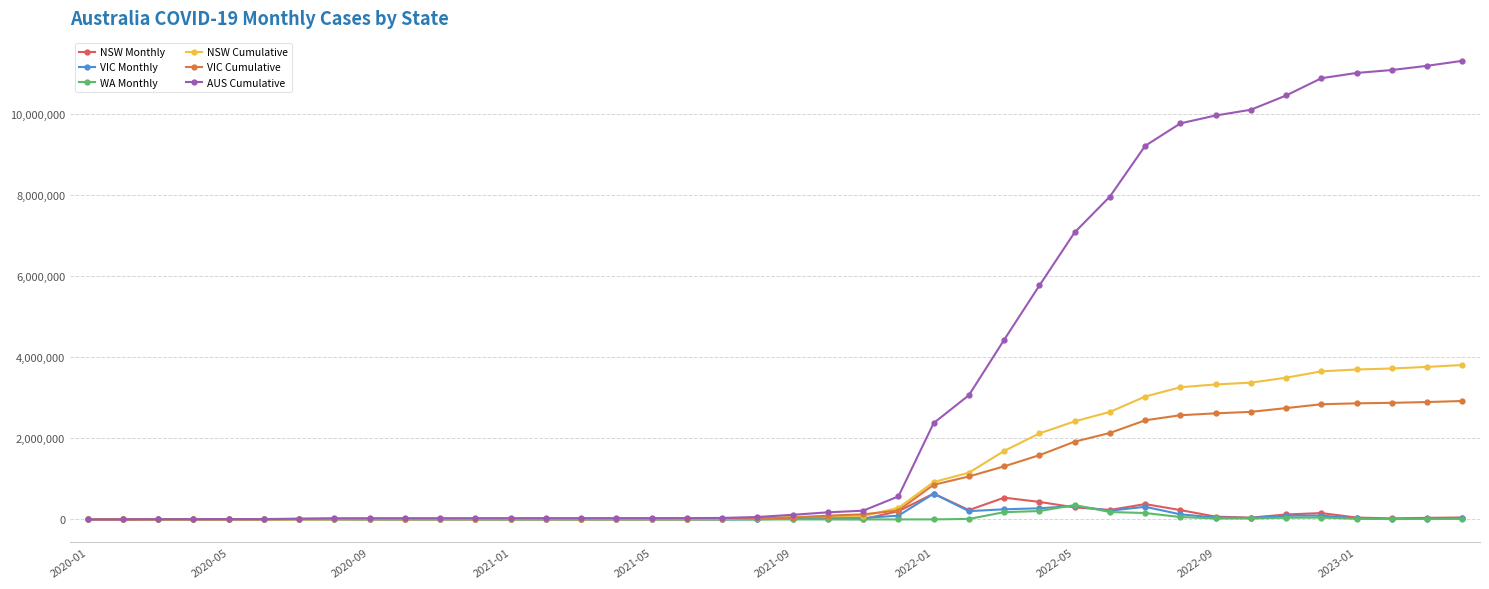

Which series has the largest total across all categories?

AUS Cumulative